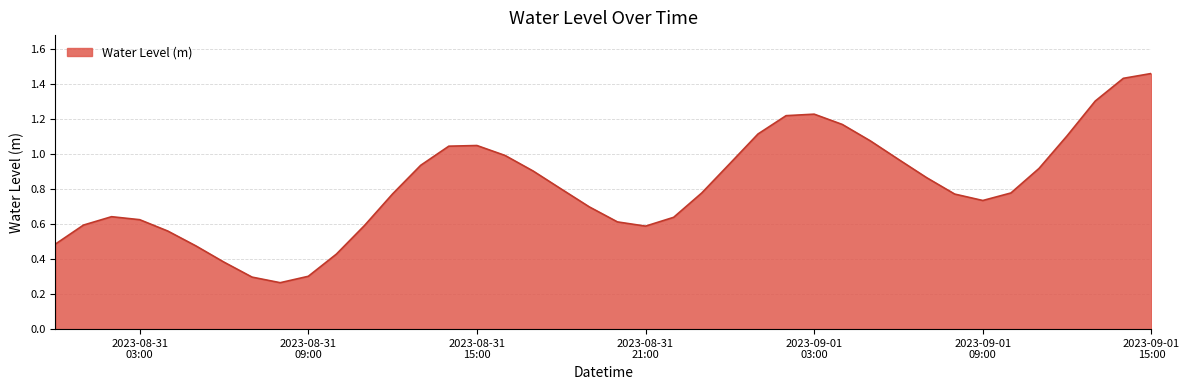

Reading right to left, what are all the values shown in this chart?

1.5	1.4	1.3	1.1	0.9	0.8	0.7	0.8	0.9	1.0	1.1	1.2	1.2	1.2	1.1	0.9	0.8	0.6	0.6	0.6	0.7	0.8	0.9	1.0	1.0	1.0	0.9	0.8	0.6	0.4	0.3	0.3	0.3	0.4	0.5	0.6	0.6	0.6	0.6	0.5